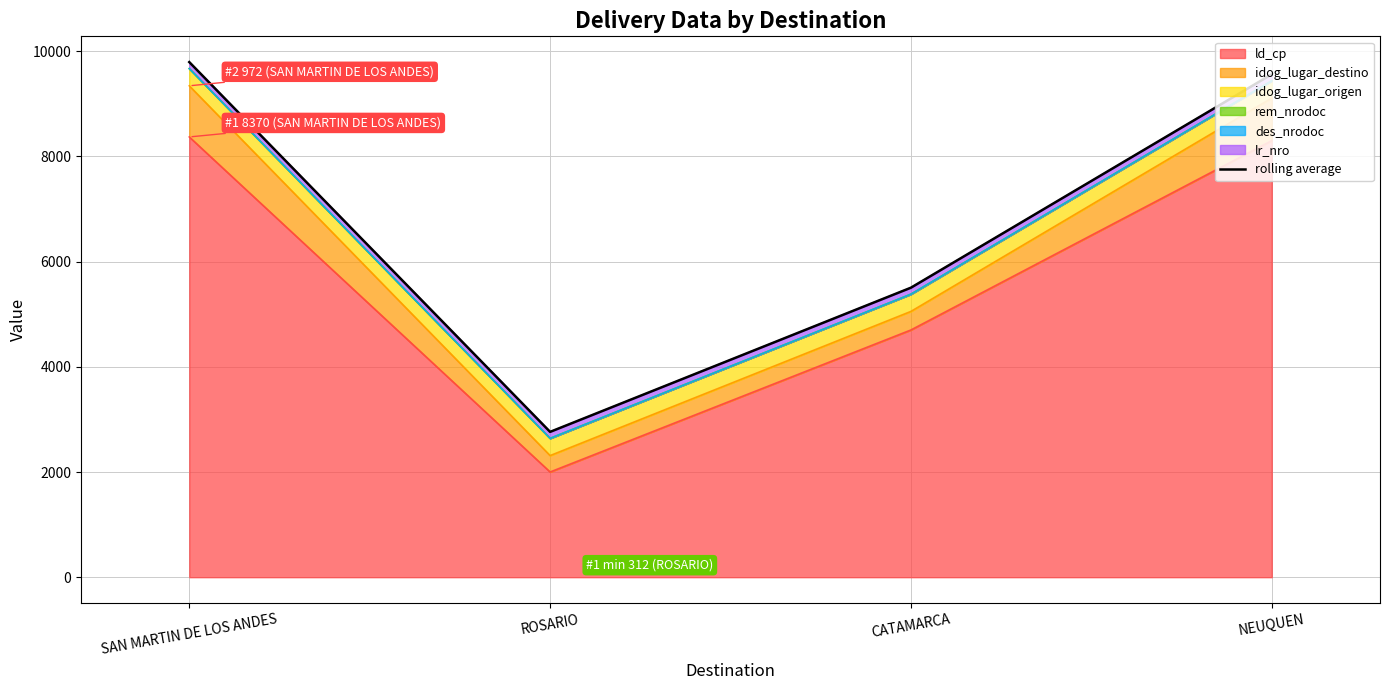

What is the smallest value displayed?

2763